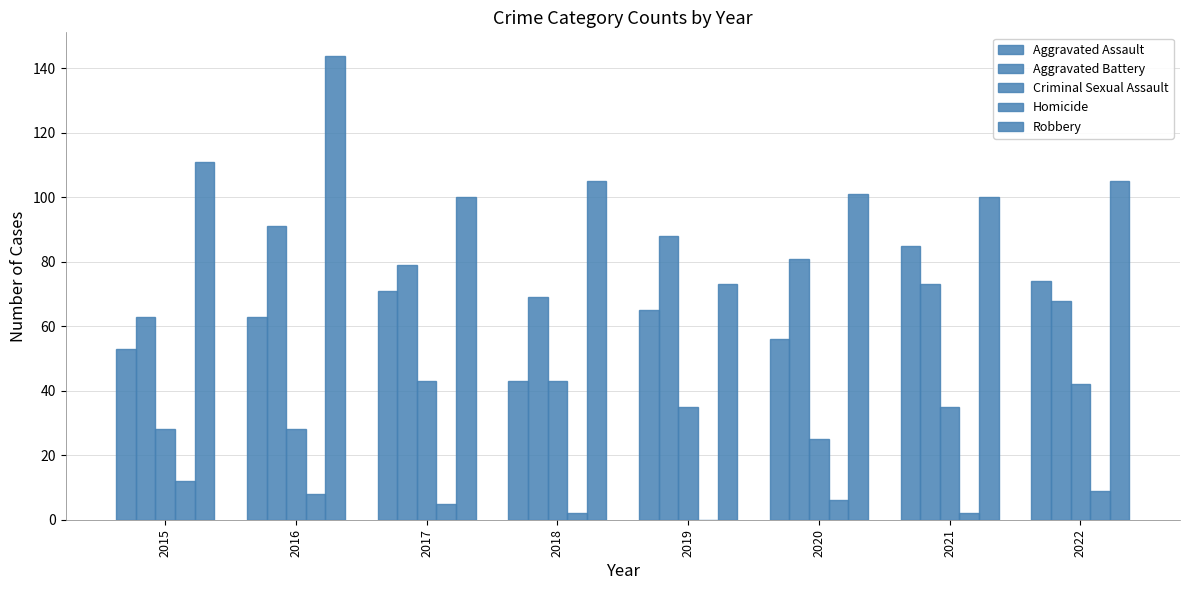

Reading left to right, list all the values displayed in this chart.

Aggravated Assault: 2015=53	2016=63	2017=71	2018=43	2019=65	2020=56	2021=85	2022=74
Aggravated Battery: 2015=63	2016=91	2017=79	2018=69	2019=88	2020=81	2021=73	2022=68
Criminal Sexual Assault: 2015=28	2016=28	2017=43	2018=43	2019=35	2020=25	2021=35	2022=42
Homicide: 2015=12	2016=8	2017=5	2018=2	2019=0	2020=6	2021=2	2022=9
Robbery: 2015=111	2016=144	2017=100	2018=105	2019=73	2020=101	2021=100	2022=105